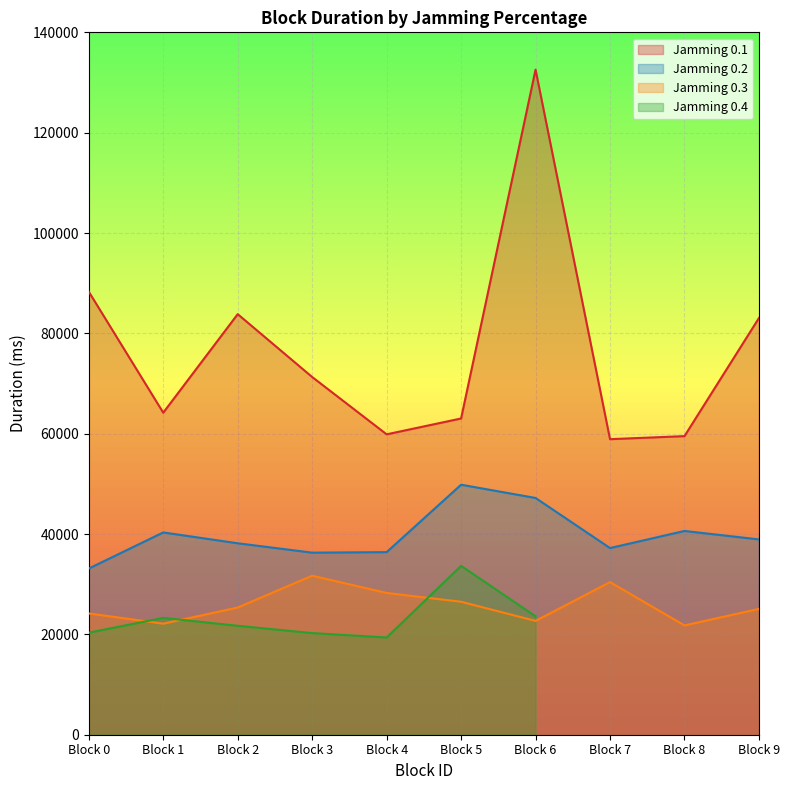

Where is the first local maximum for Jamming 0.3?

Block 3